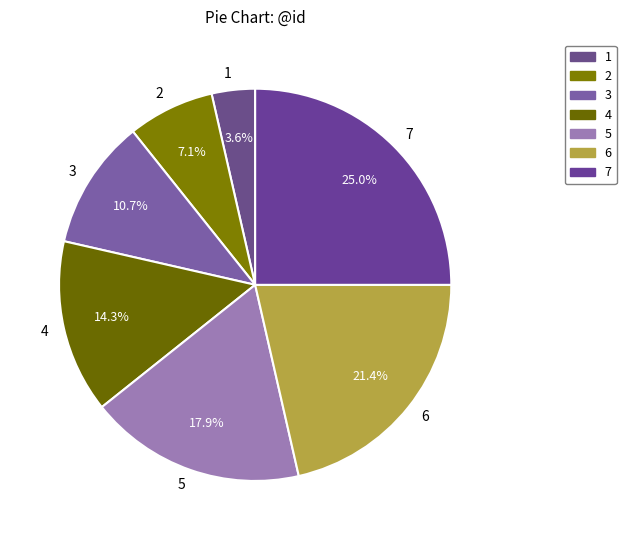

Combined, do 6 and 7 account for over 50%?

No